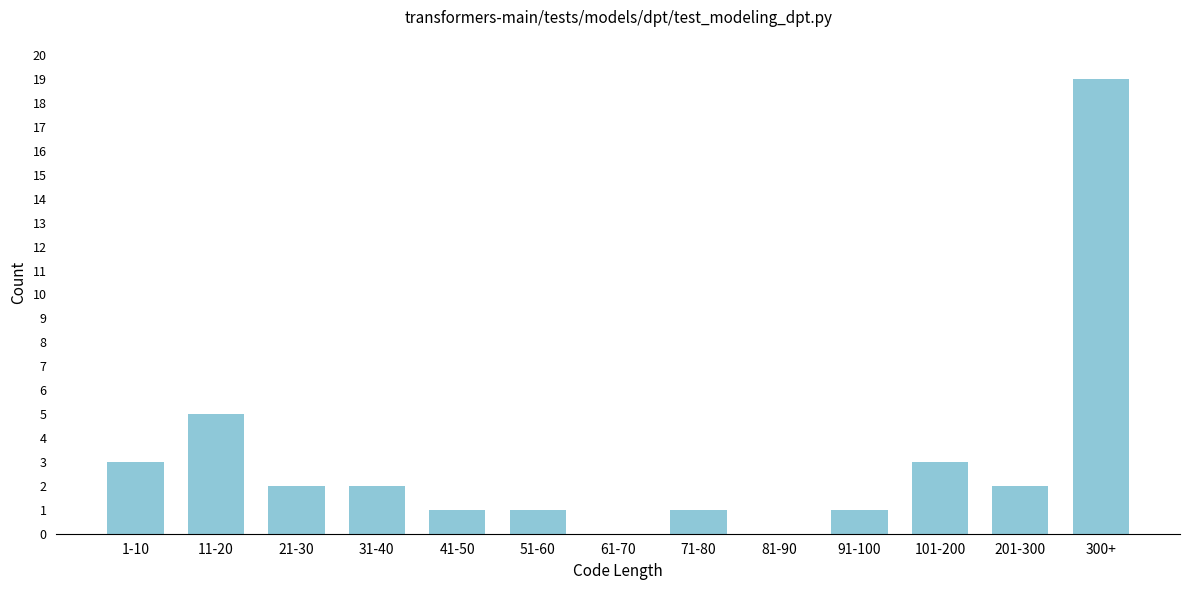

Reading left to right, list all the values displayed in this chart.

1-10=3	11-20=5	21-30=2	31-40=2	41-50=1	51-60=1	61-70=0	71-80=1	81-90=0	91-100=1	101-200=3	201-300=2	300+=19